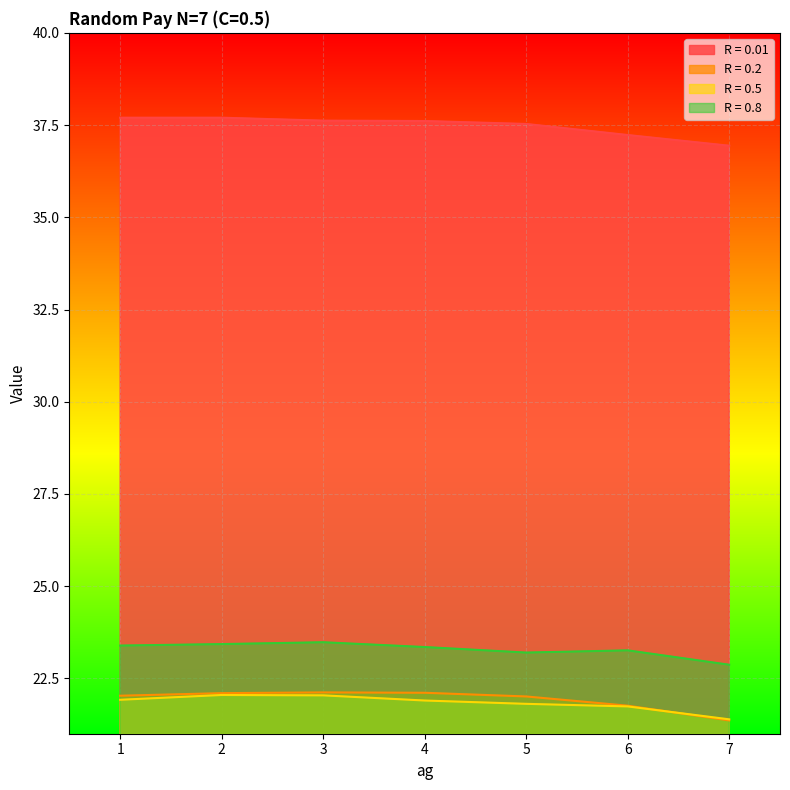

How many values in the R = 0.2 series exceed 22?

5